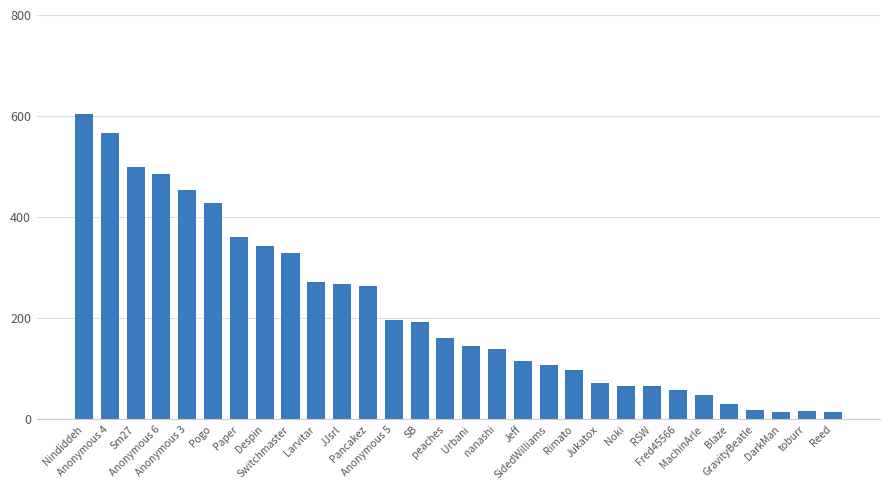

How many distinct data groups are displayed?

1